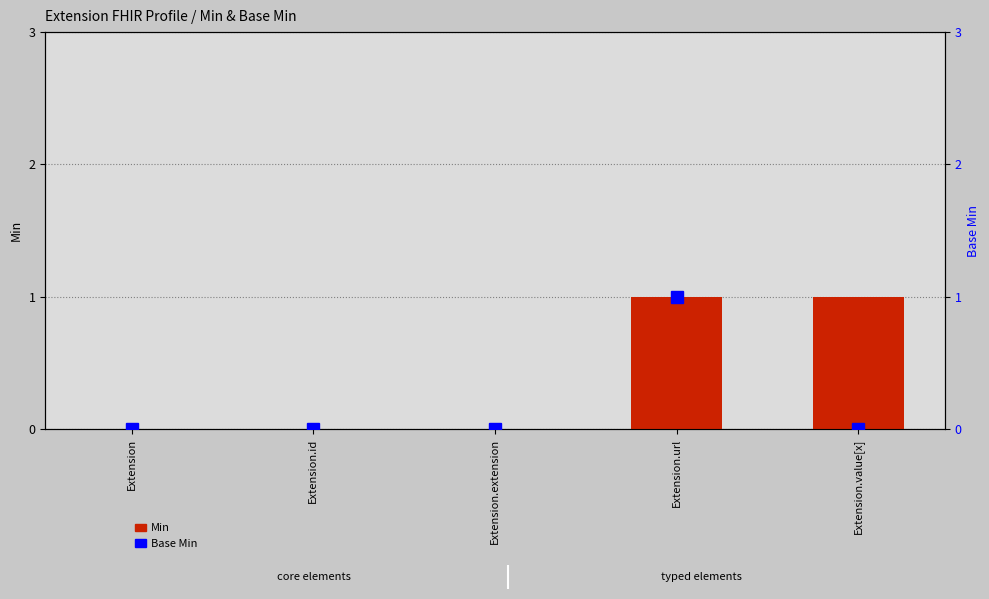

Does the chart contain stacked bars?

No